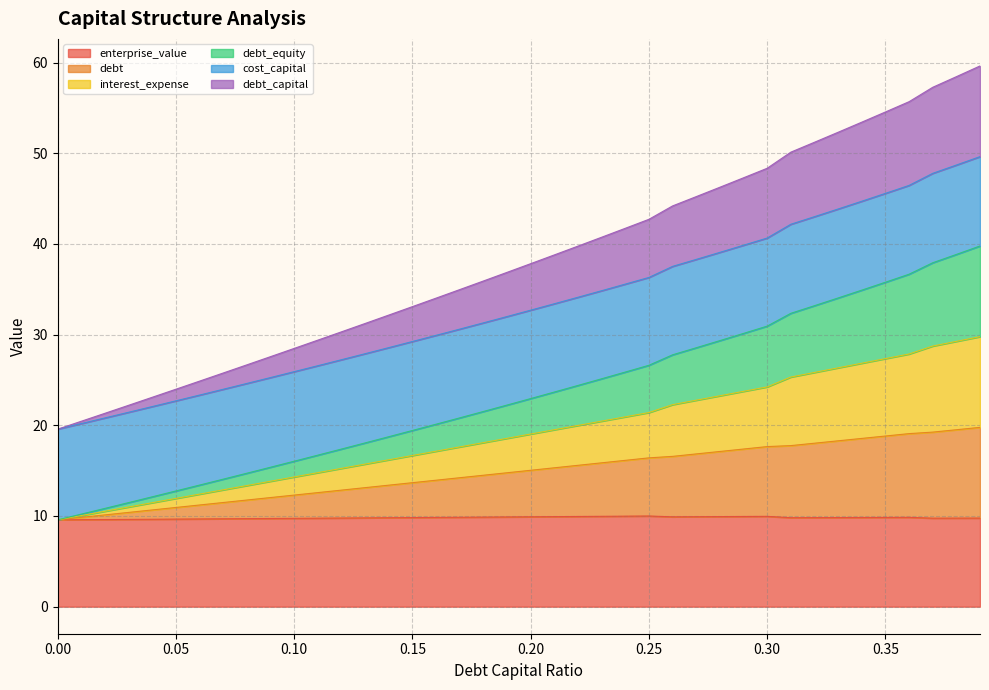

What is the label of the 26th point from the left?

0.25